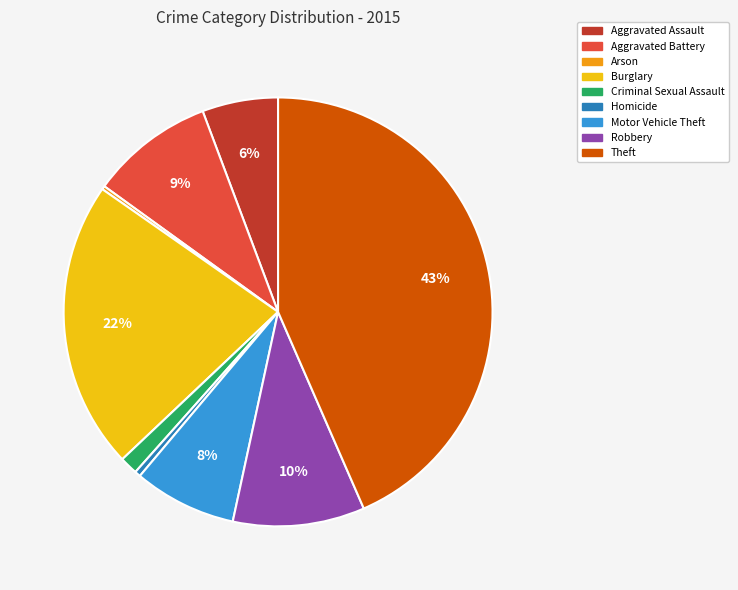

Which category has the biggest portion of the pie?

Theft